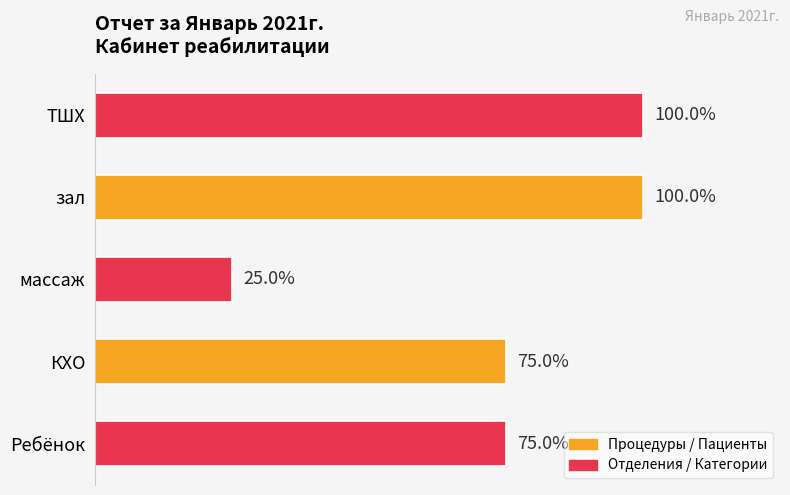

Does the chart contain any negative values?

No